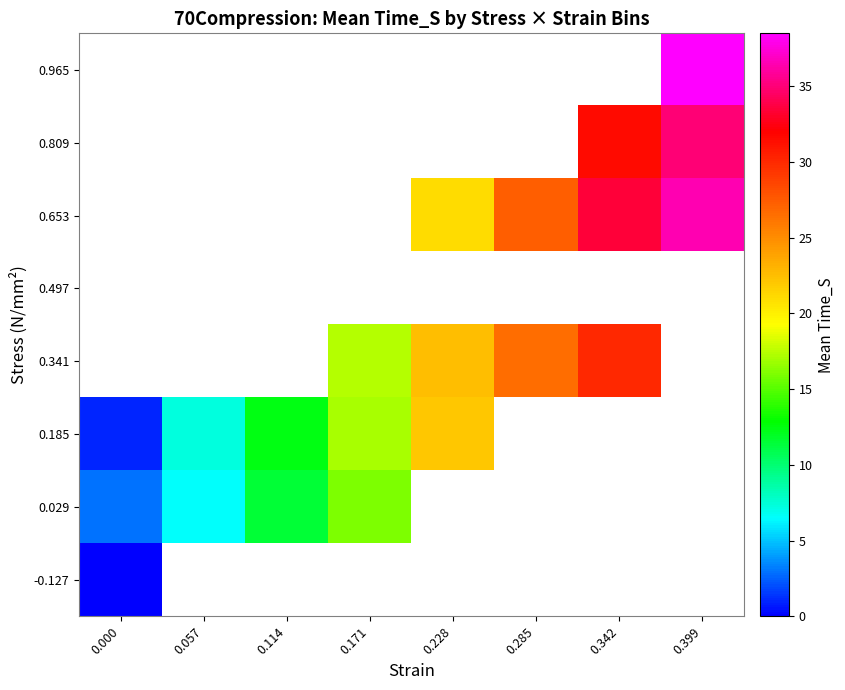

Count the number of categories in the chart.

8